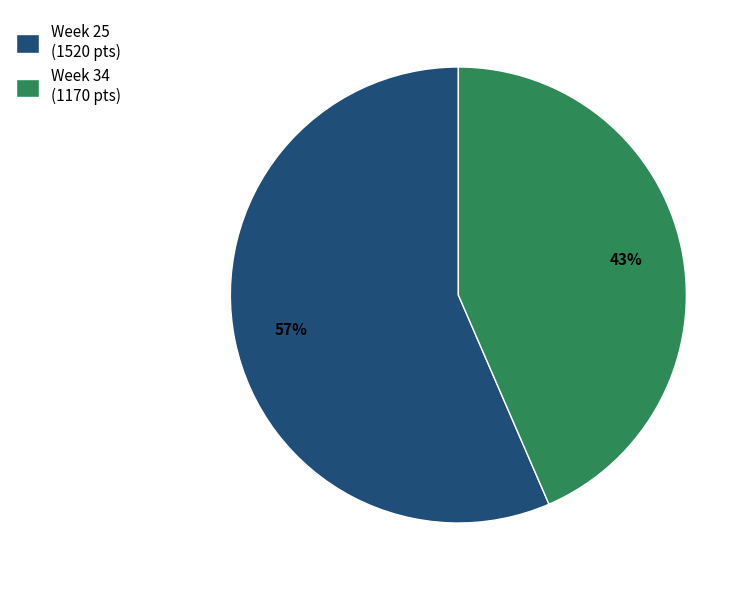

Do Week 25 (1520 pts) and Week 34 (1170 pts) together represent more than half of the pie?

Yes